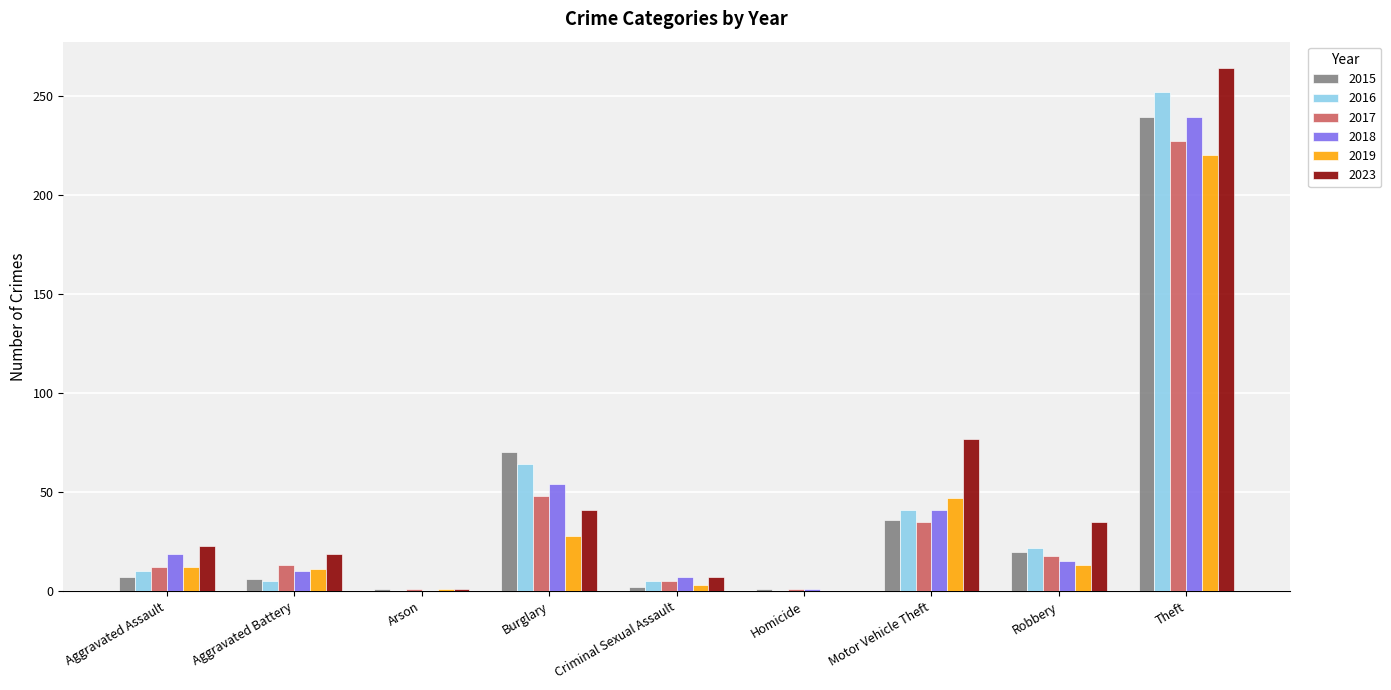

What is the difference between the 2018 values at Aggravated Assault and Criminal Sexual Assault?

12